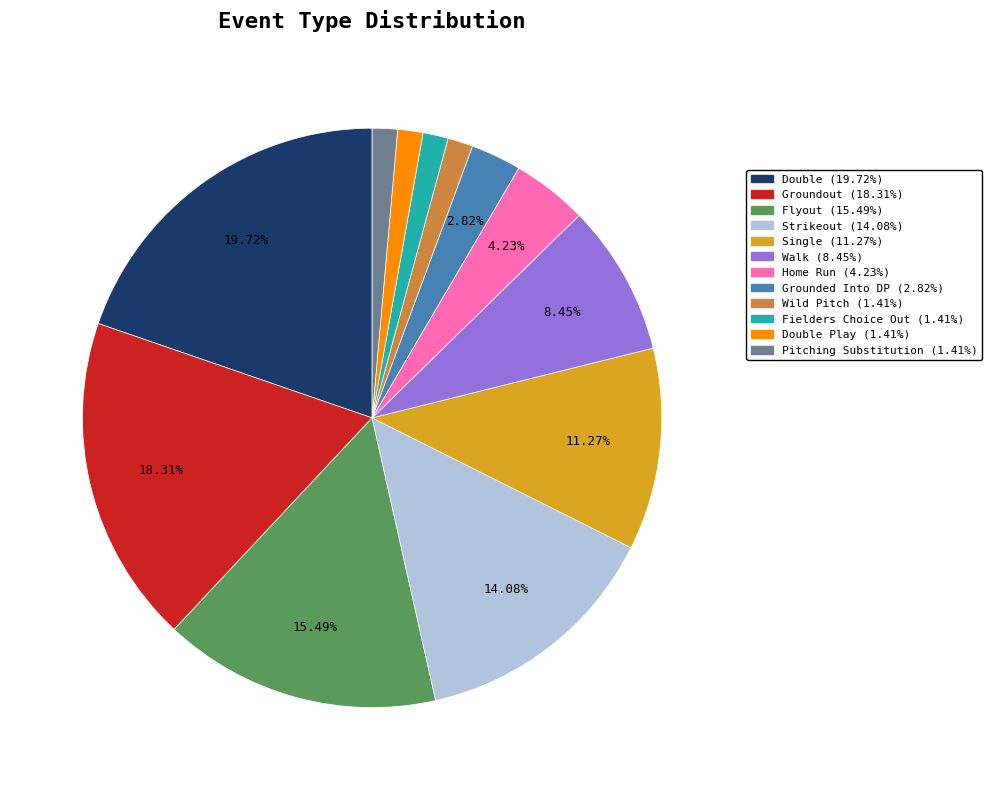

Is there any slice that represents more than half of the pie?

No